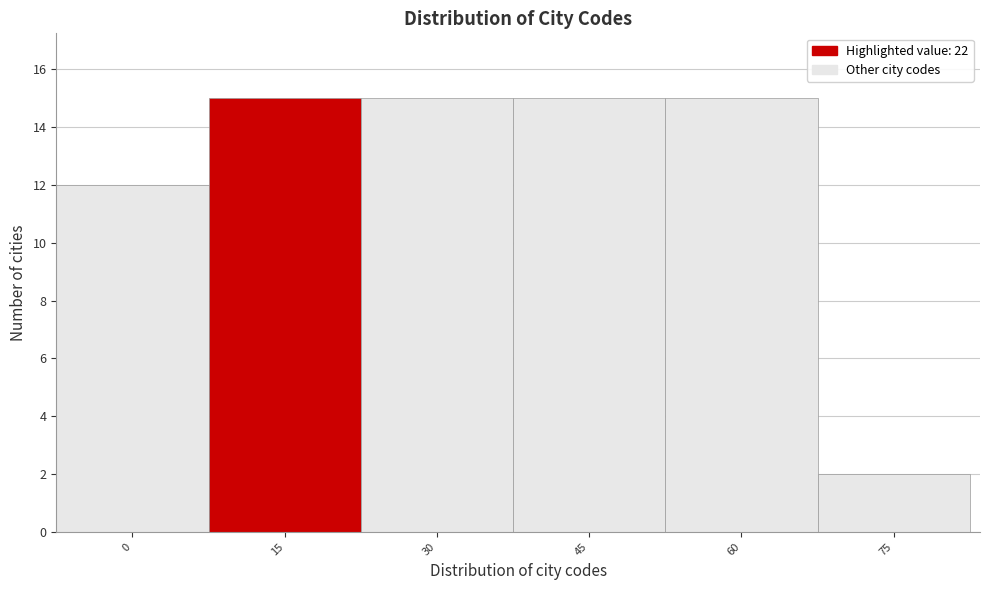

Reading left to right, transcribe all the data shown in this chart.

0=12	15=15	30=15	45=15	60=15	75=2